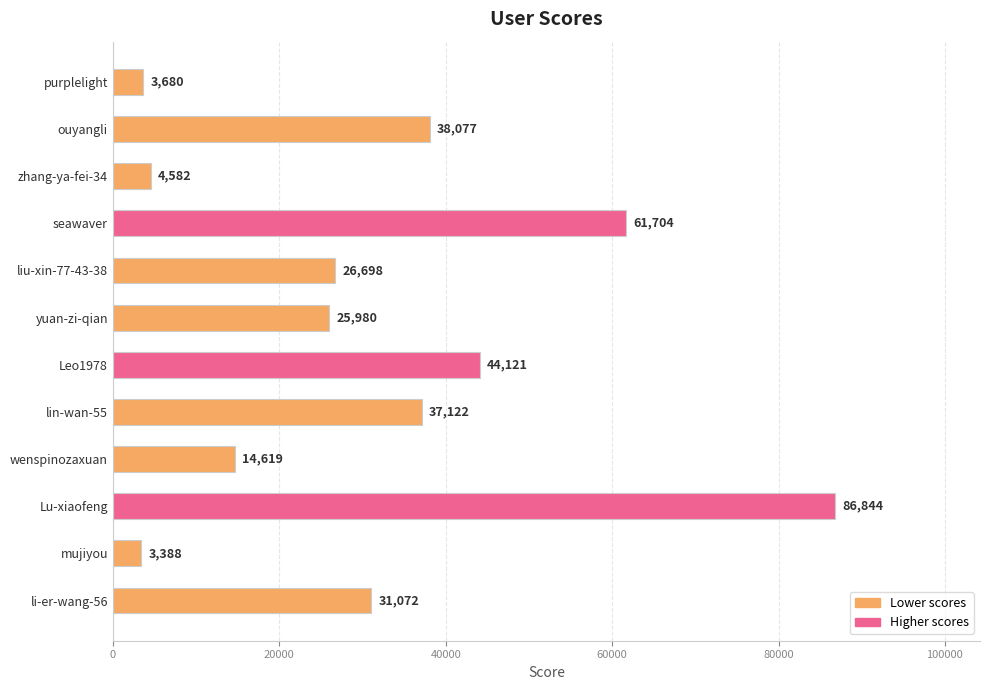

How many values are below 31072?

6